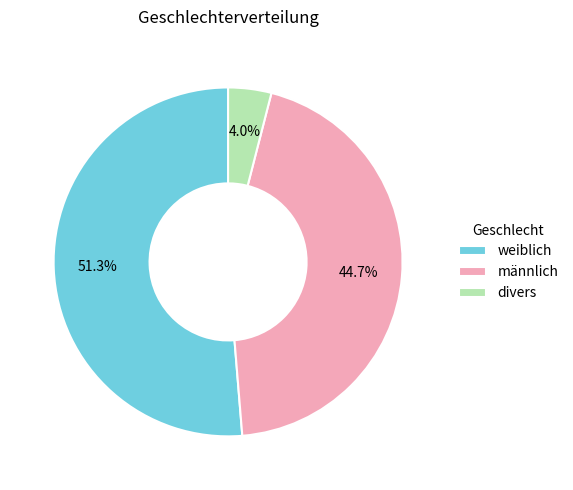

What percentage is the weiblich slice, to the nearest percent?

51%